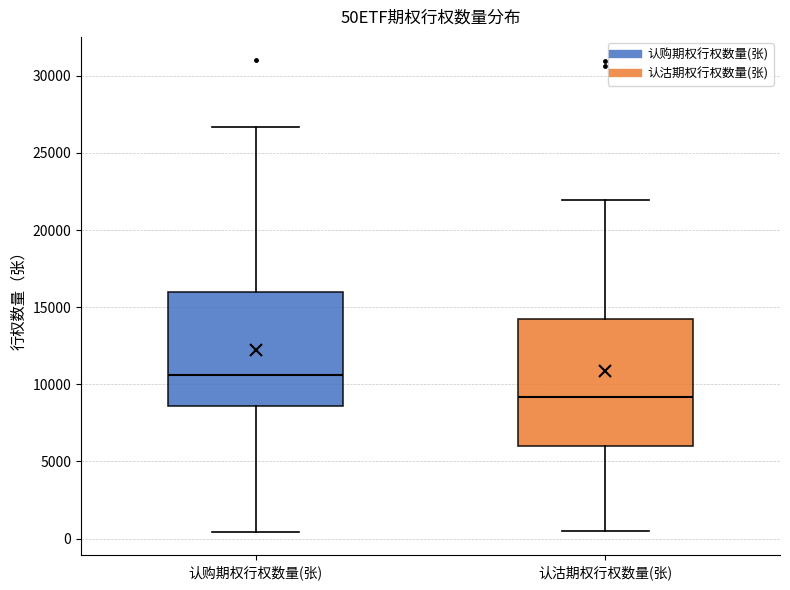

Comparing the boxes themselves (not the whiskers), which one is the tallest?

认沽期权行权数量(张)